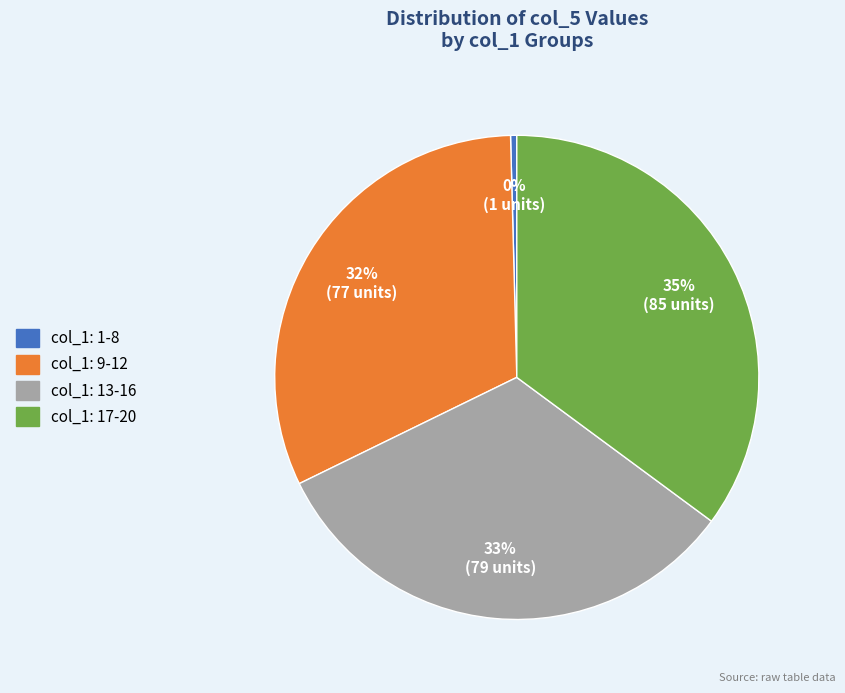

To the nearest percent, what is the average slice percentage?

25%